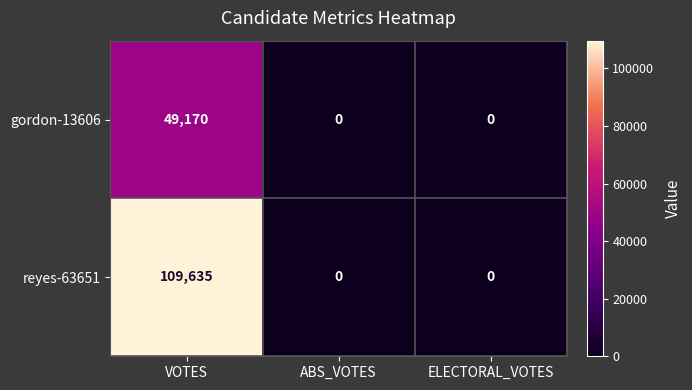

Which series has the largest total across all categories?

reyes-63651